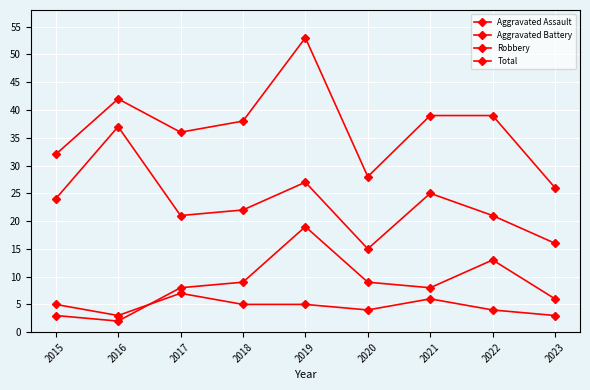

How many categories are shown in the chart?

9